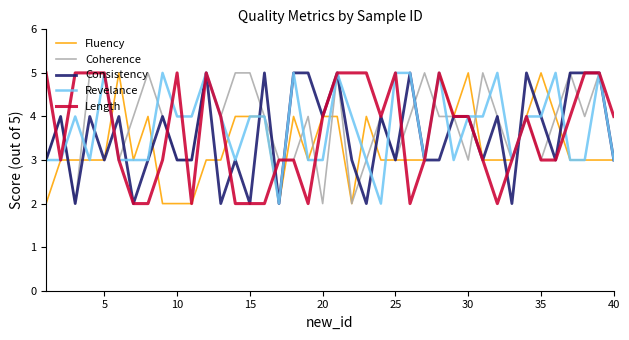

What is the difference between the maximum and minimum values in the Consistency series?

3